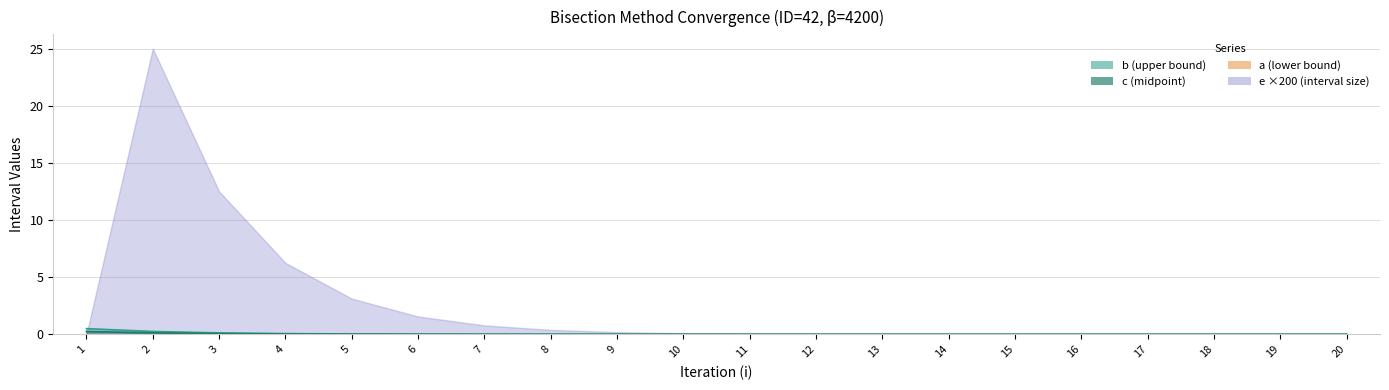

The value of b at 18 is 0.0. True or false?

False